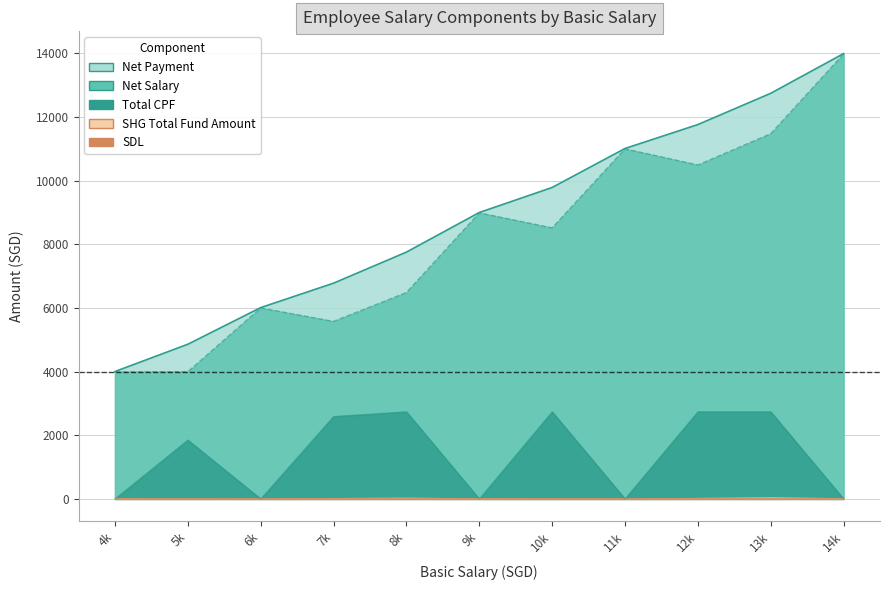

What value does the Net Payment series have at Test Employee 10?

12745.2